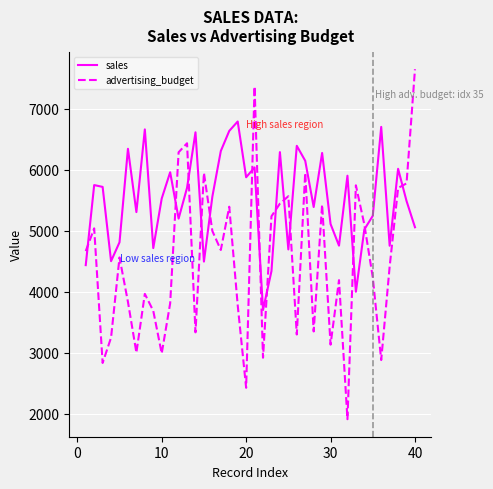

What is the difference between the maximum and minimum values in the advertising_budget series?

5742.6